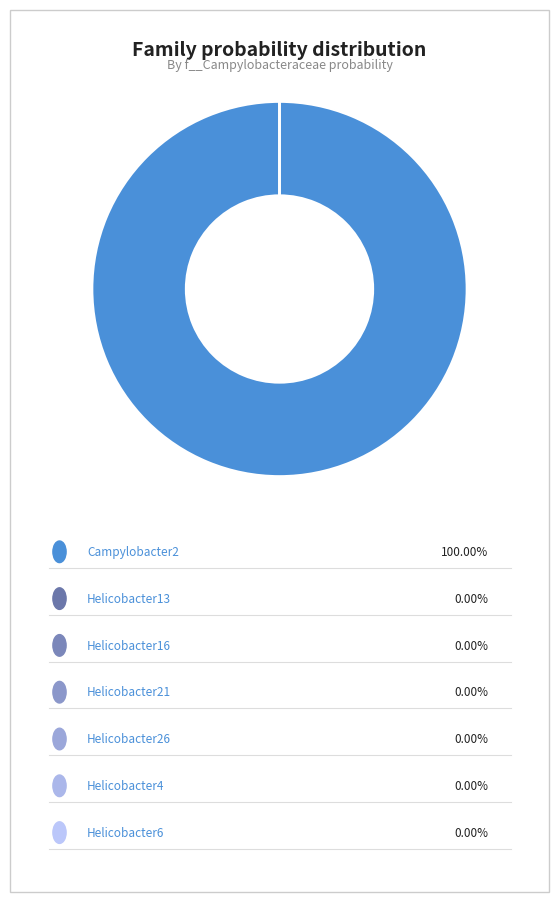

What is the smallest slice in the pie chart?

label_Helicobacter13.fasta